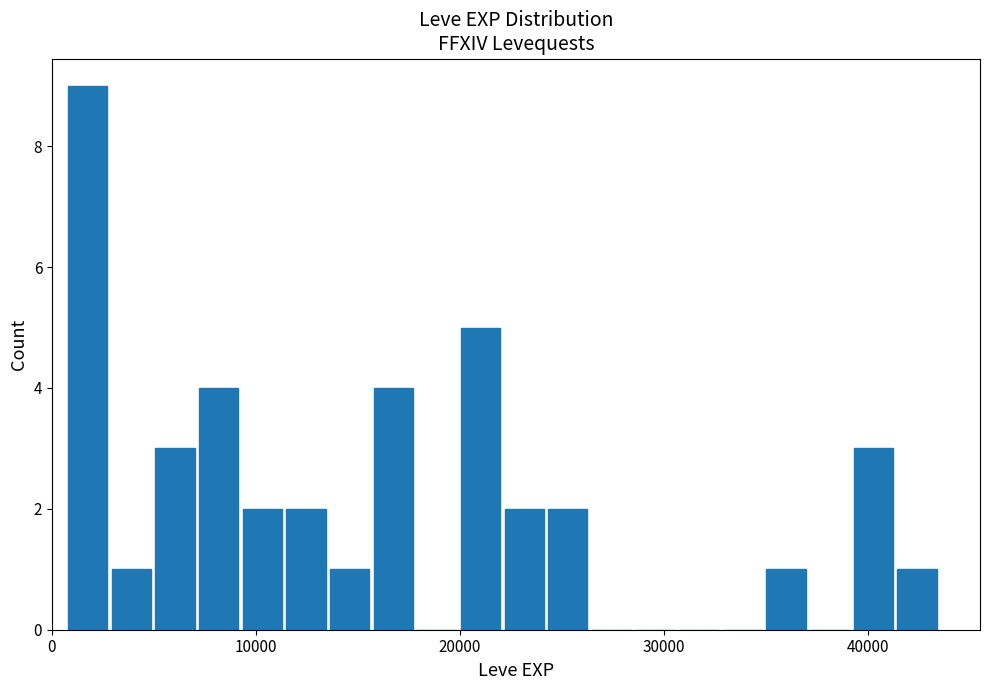

Read against the x-axis, roughly where is the centre of the tallest bar?

2000